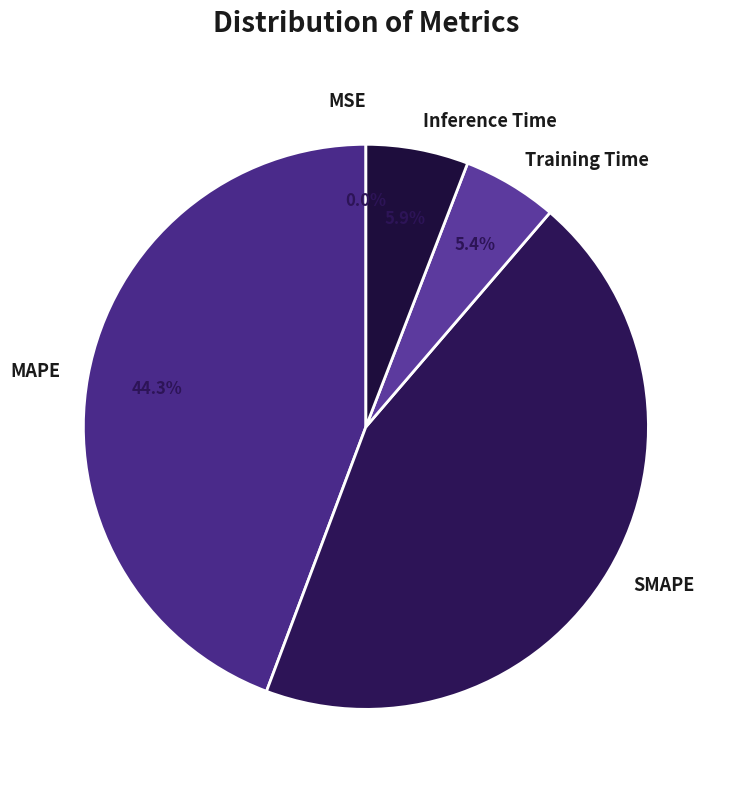

How much of the chart is everything except SMAPE?

55.6%